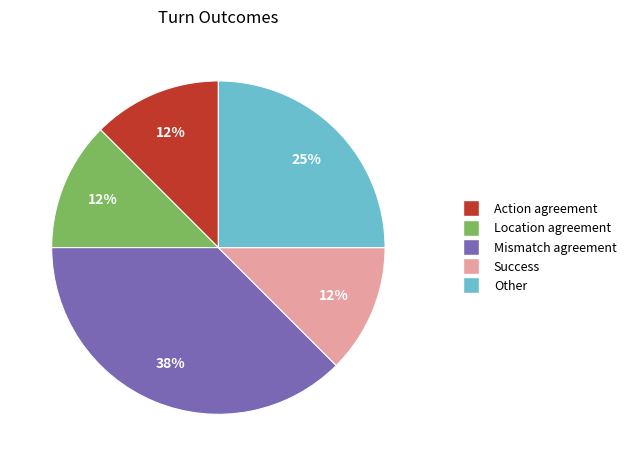

Does Location agreement represent more than half of the total?

No